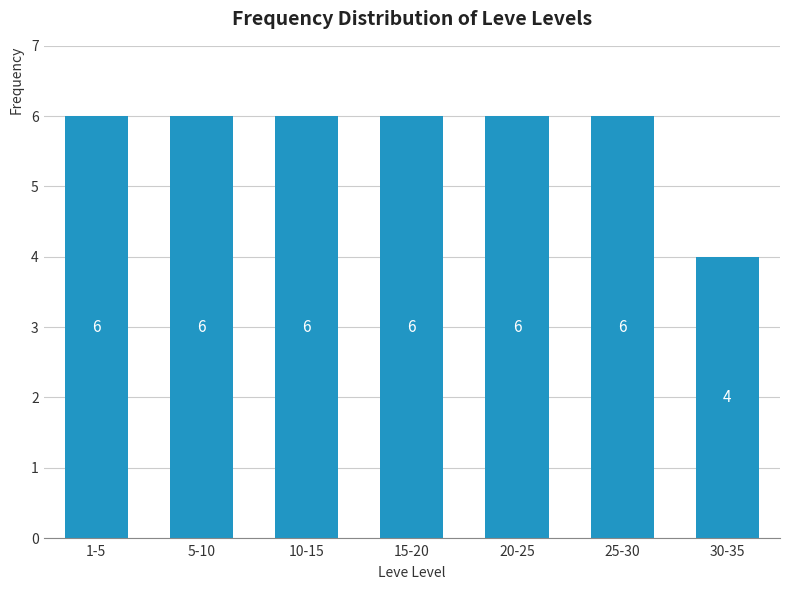

Reading left to right, list all the values displayed in this chart.

1-5=6	5-10=6	10-15=6	15-20=6	20-25=6	25-30=6	30-35=4